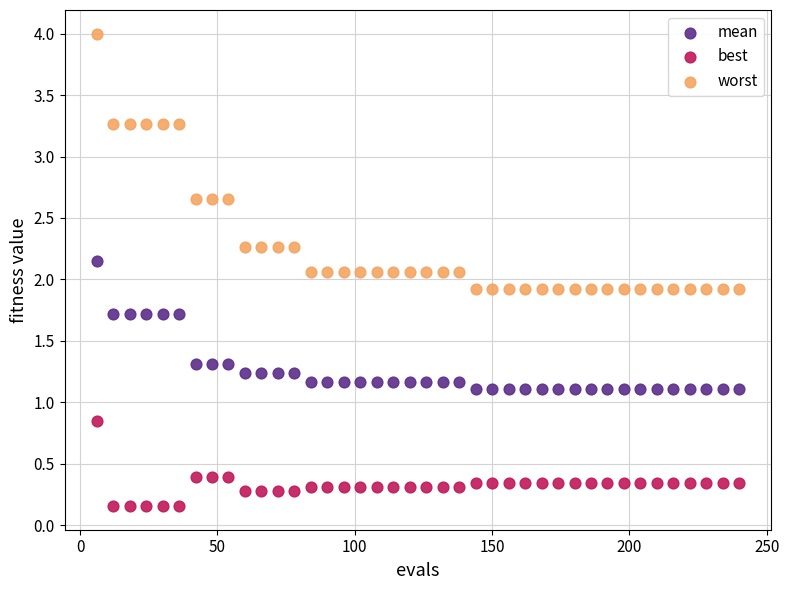

Which series has the widest spread of Y values?

worst